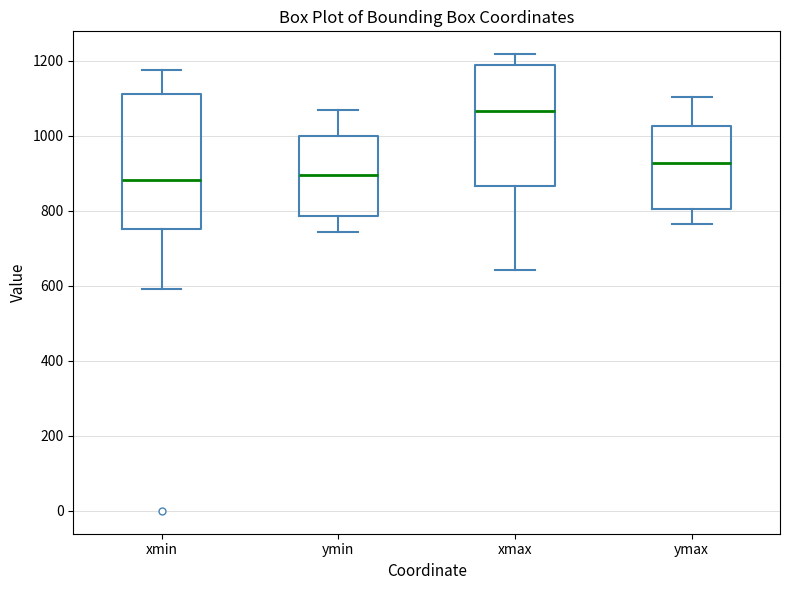

Where does the lower whisker of the box for ymin end on the y-axis? The values are not printed on the chart, so give them approximately, as read against the axis.

740